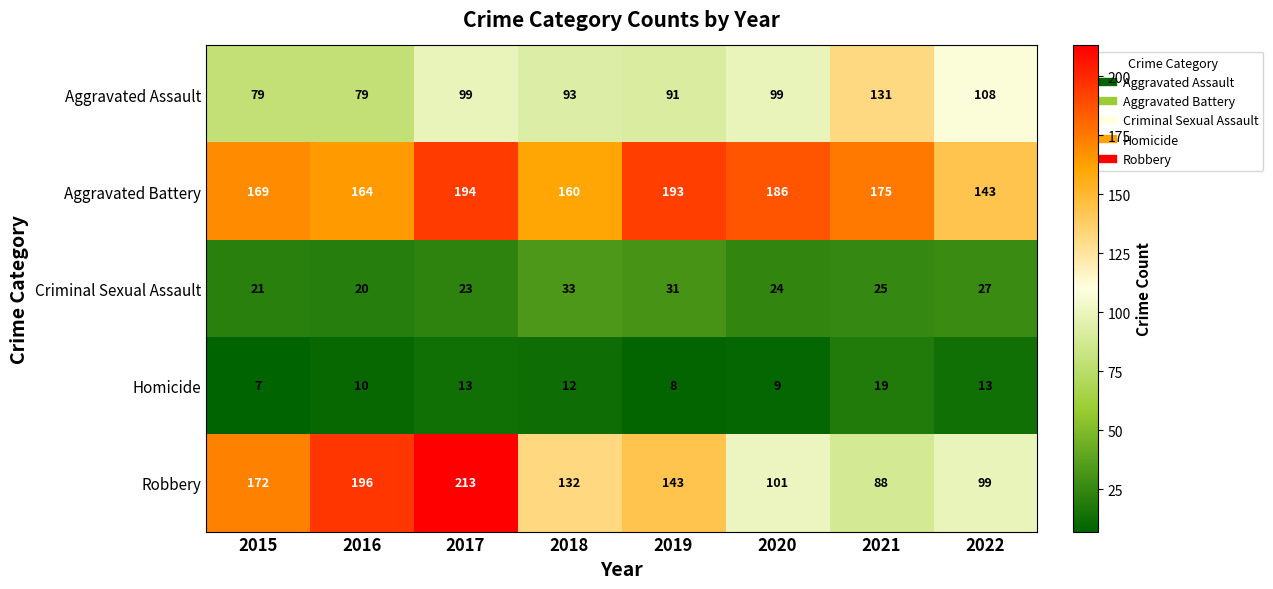

Read the Criminal Sexual Assault value at 2016, to the nearest 10.

20